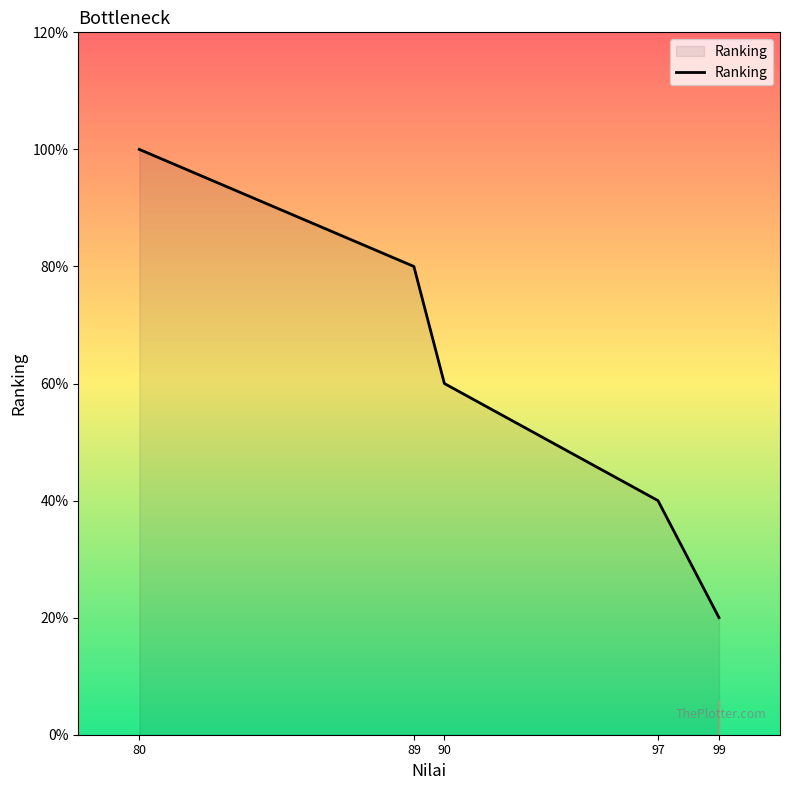

Does the chart have visible grid lines?

No